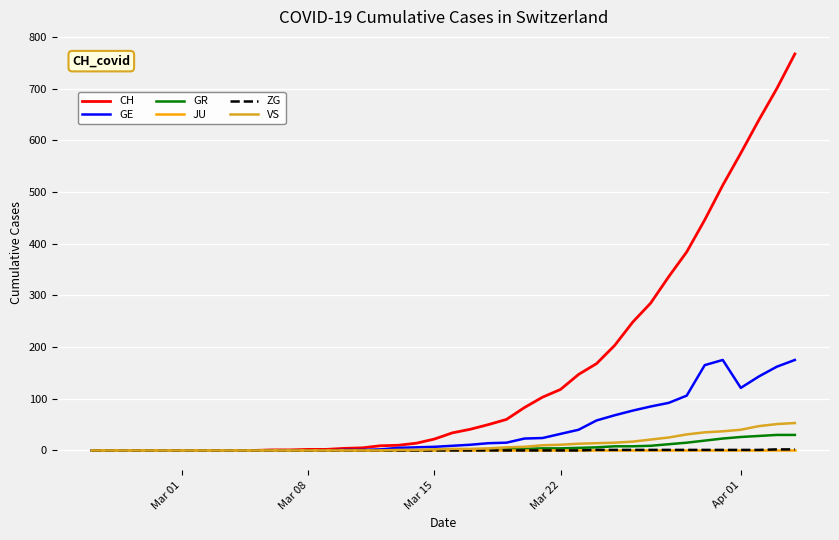

Does the chart have visible grid lines?

Yes